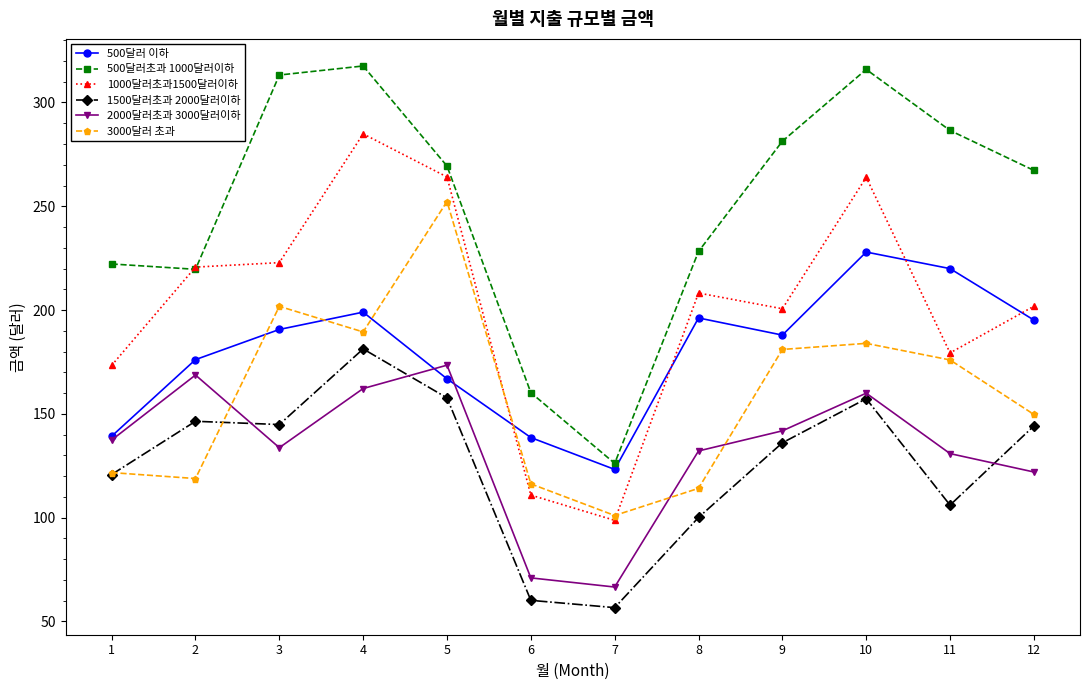

True or false: 1500달러초과 2000달러이하 and 500달러 이하 intersect in this chart.

False